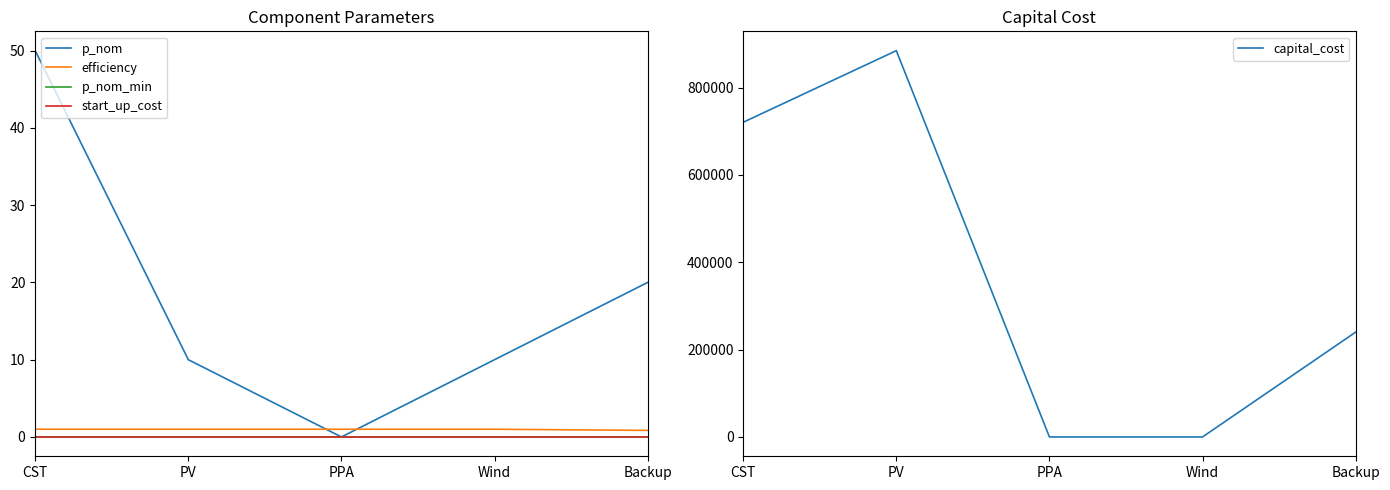

The capital_cost series shows 720675.7 at CST. True or false?

True